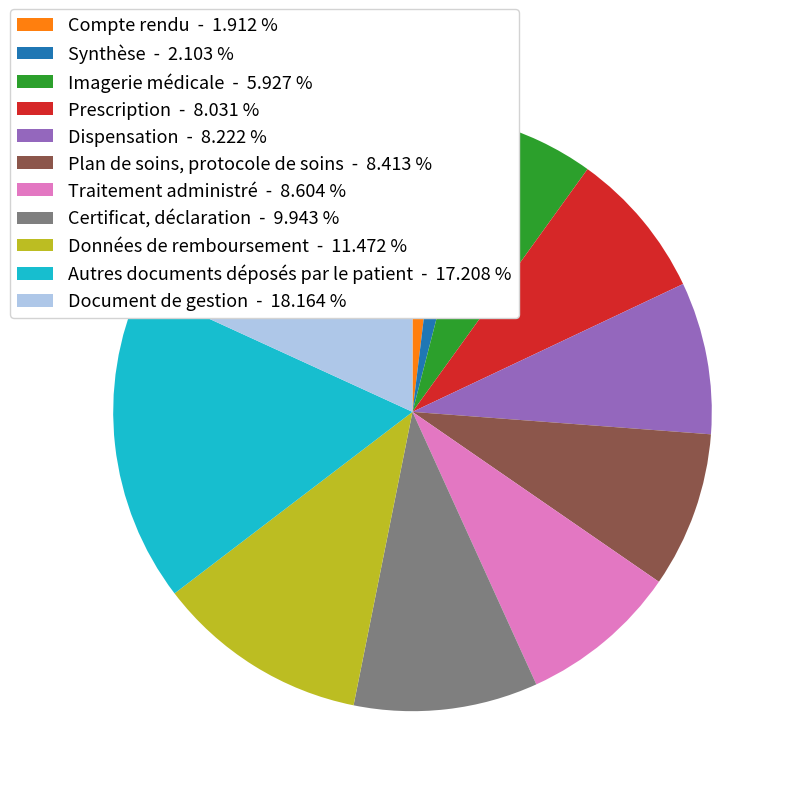

What is the ratio of the value at Document de gestion to the value at Synthèse?

8.6